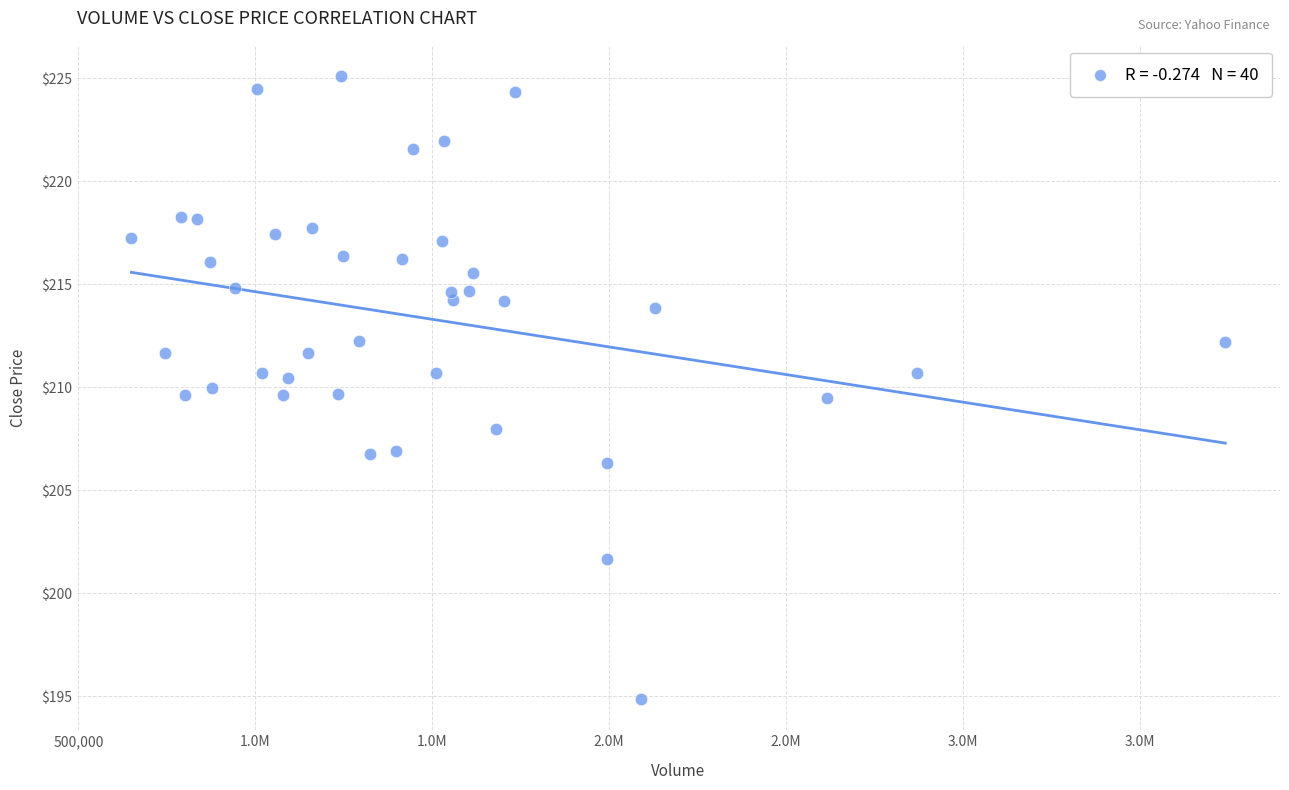

What is the range of X values (max minus min)?

3091800.0